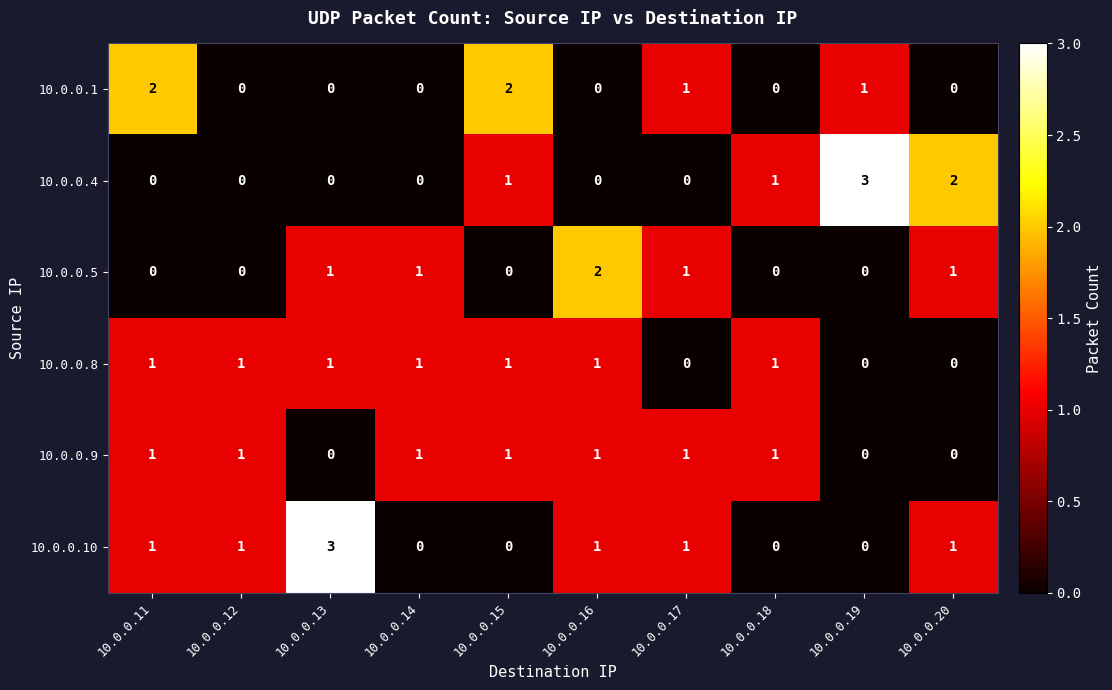

Count the 10.0.0.10 values in the range 0 to 1.

9